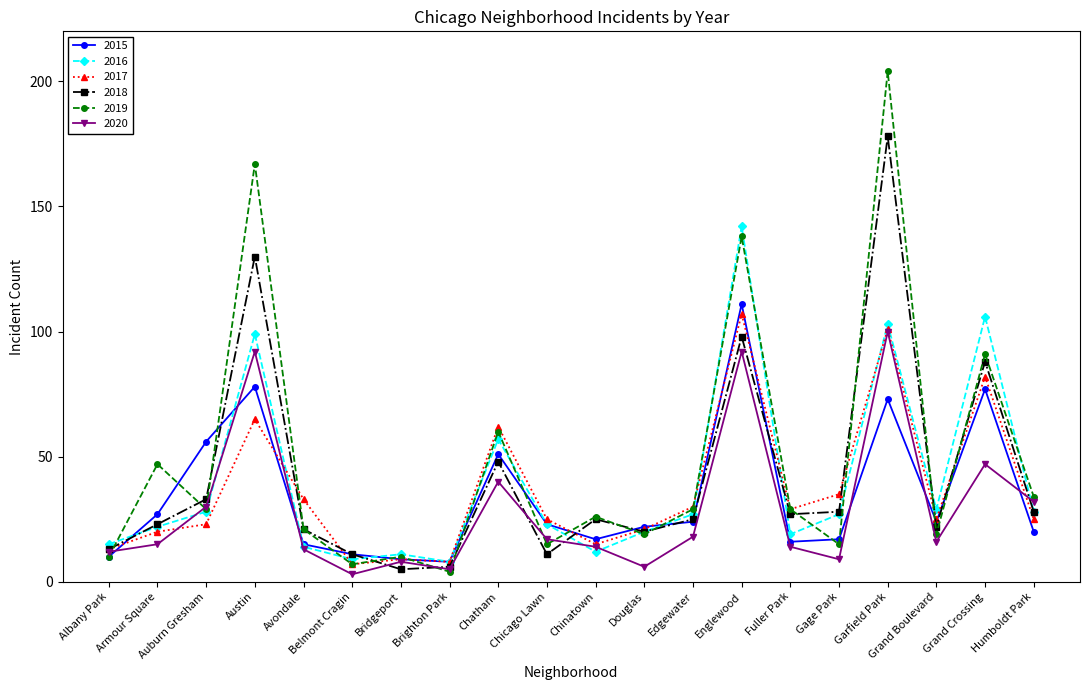

The 2019 series shows 98 at Garfield Park. True or false?

False